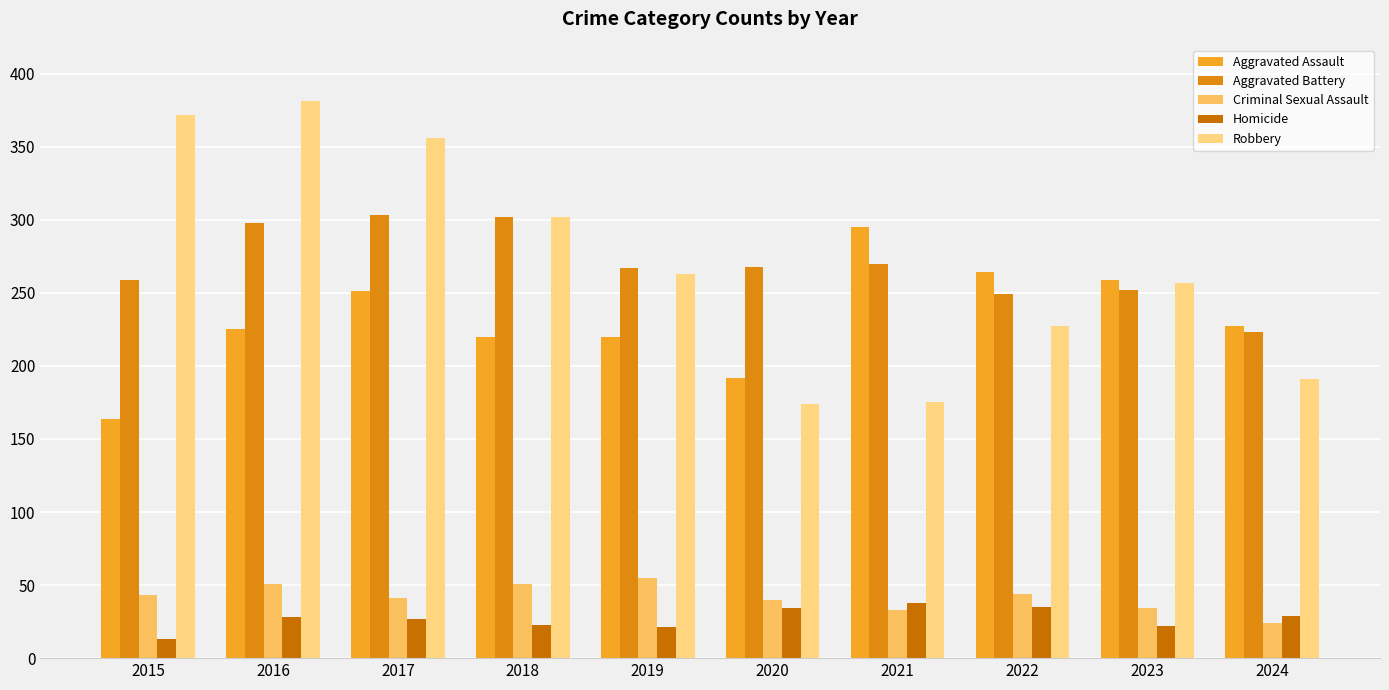

How many groups of bars are there?

10